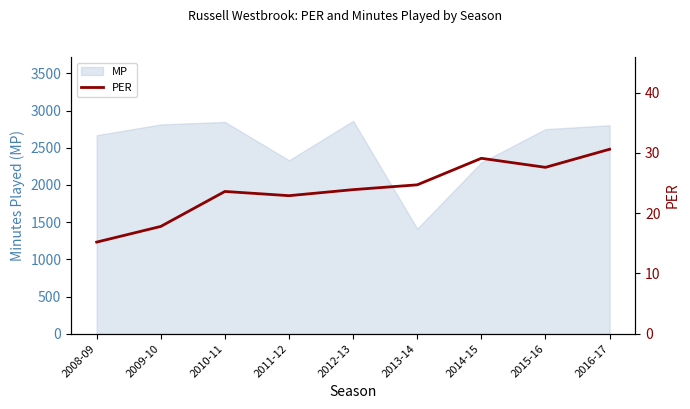

List the labels in order of value, smallest first.

2008-09, 2009-10, 2011-12, 2010-11, 2012-13, 2013-14, 2015-16, 2014-15, 2016-17